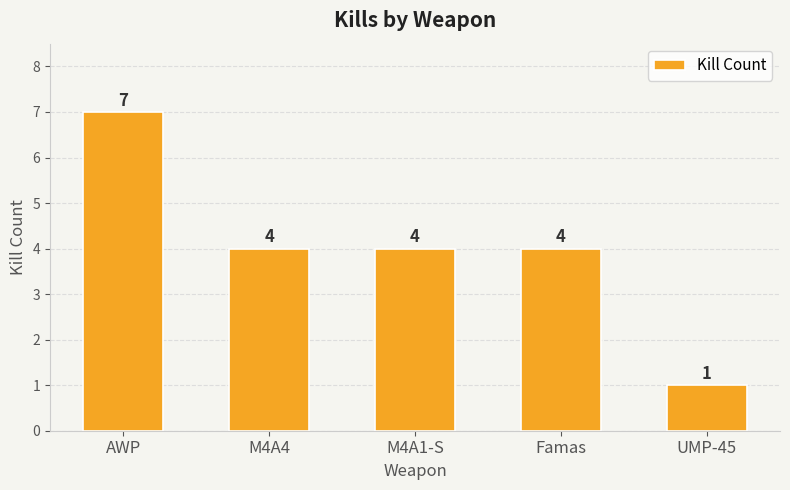

How many values are between 4 and 5?

3